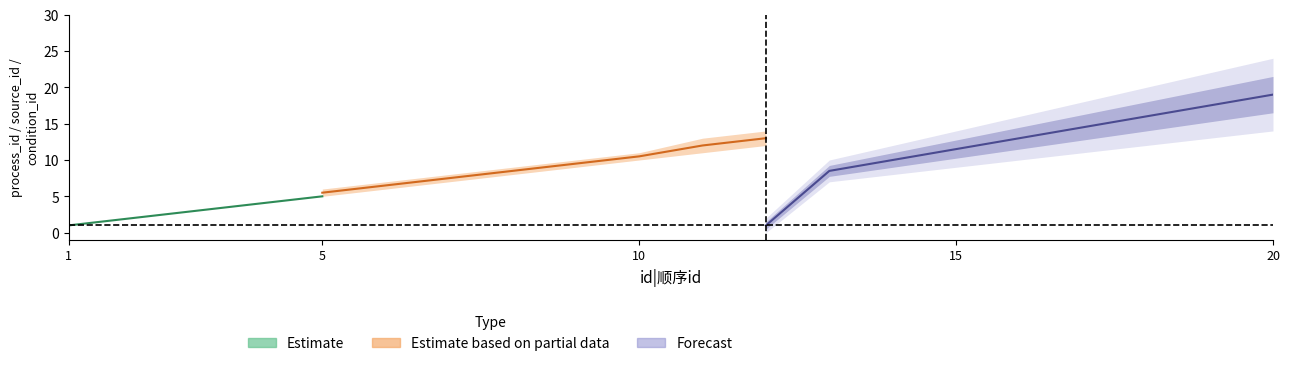

What is the value of the process_id_upper point at the 6th from the left?

6